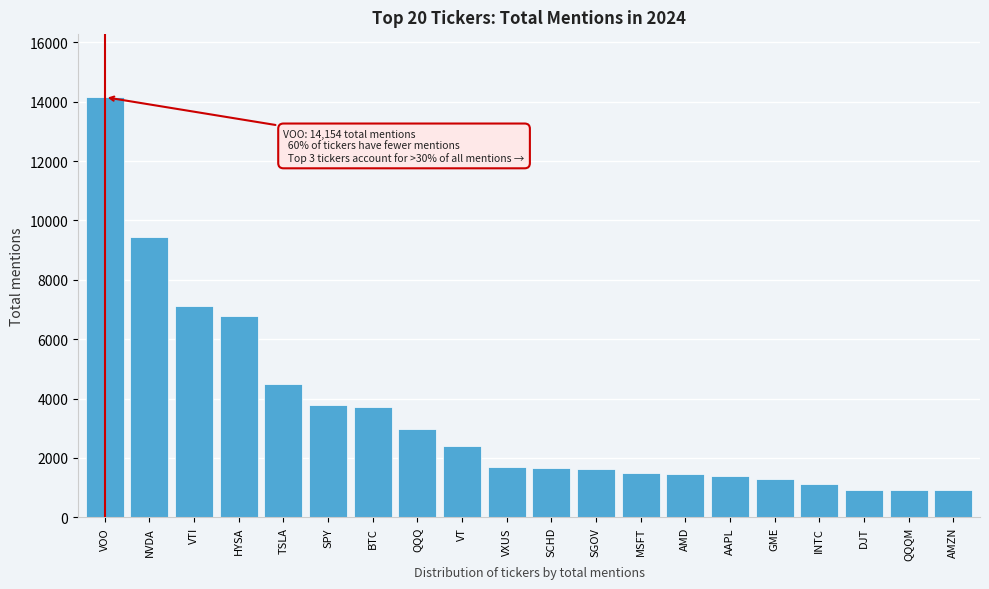

What value does the data have at VOO?

14154